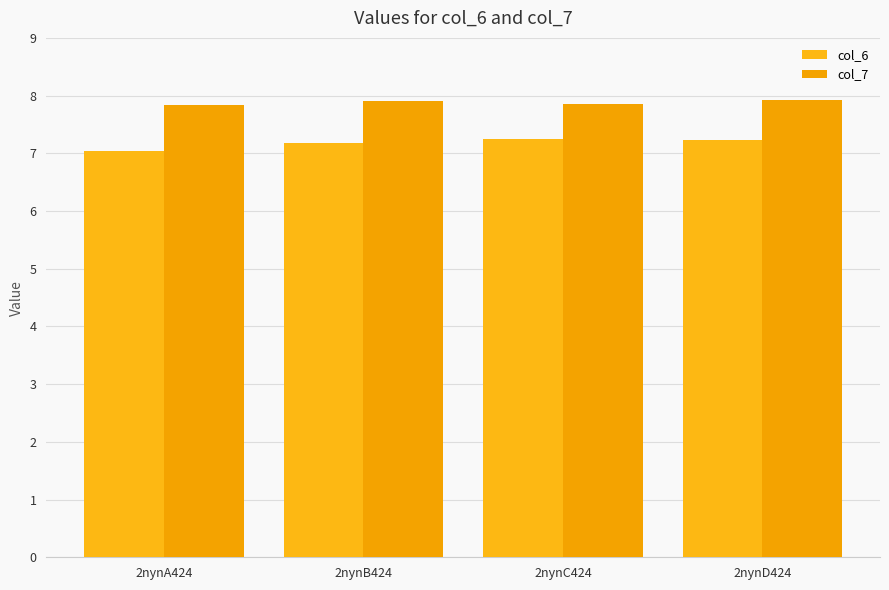

What are all the series names shown in the legend?

col_6, col_7